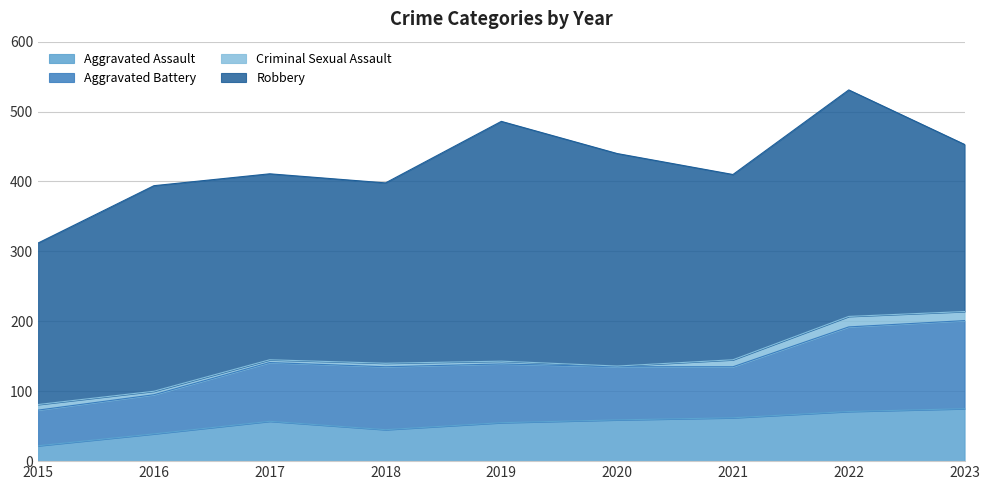

What is the value of the Aggravated Battery point at the 6th from the left?

76